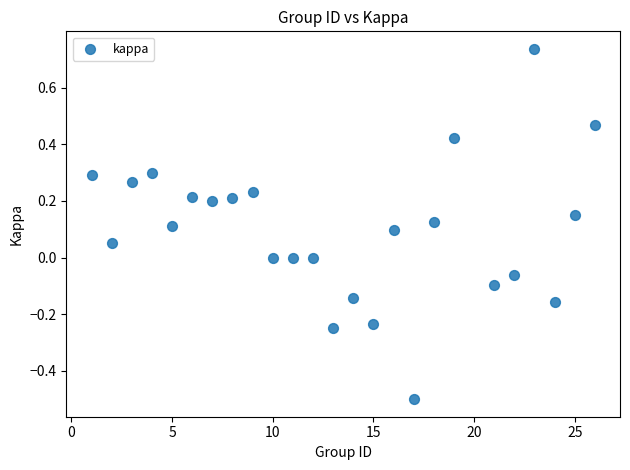

What is the range of X values (max minus min)?

25.0